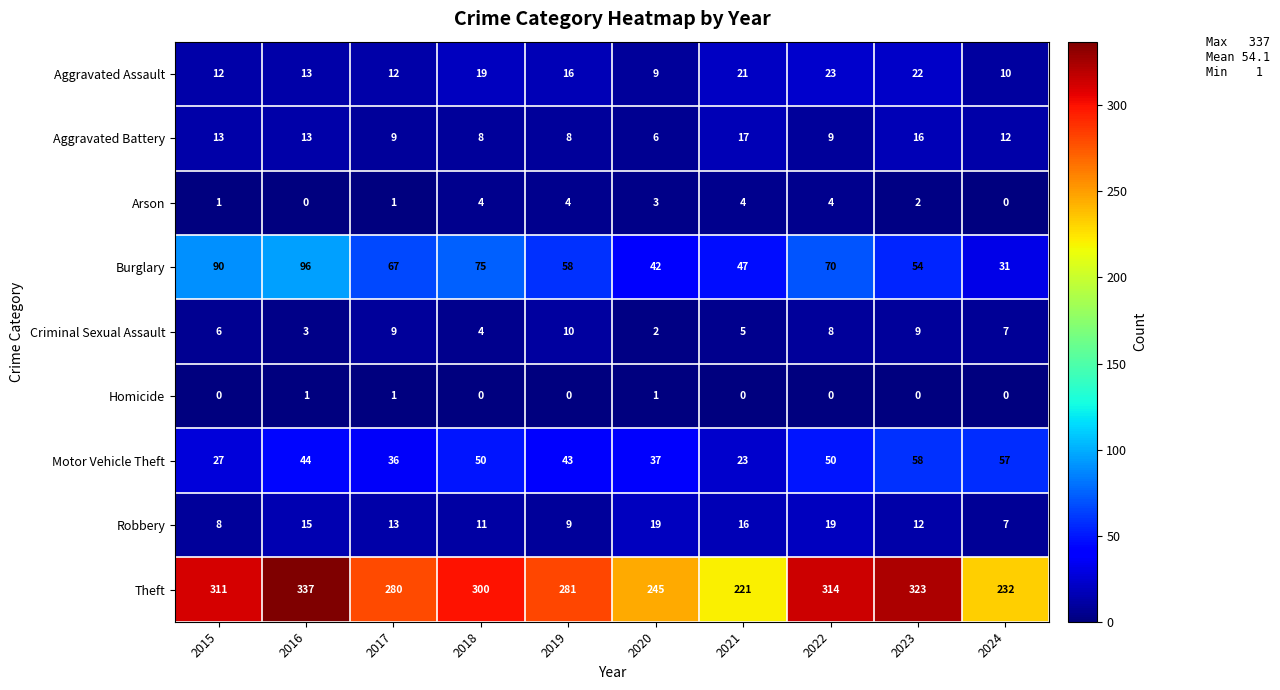

Which series has the widest spread of values?

Theft